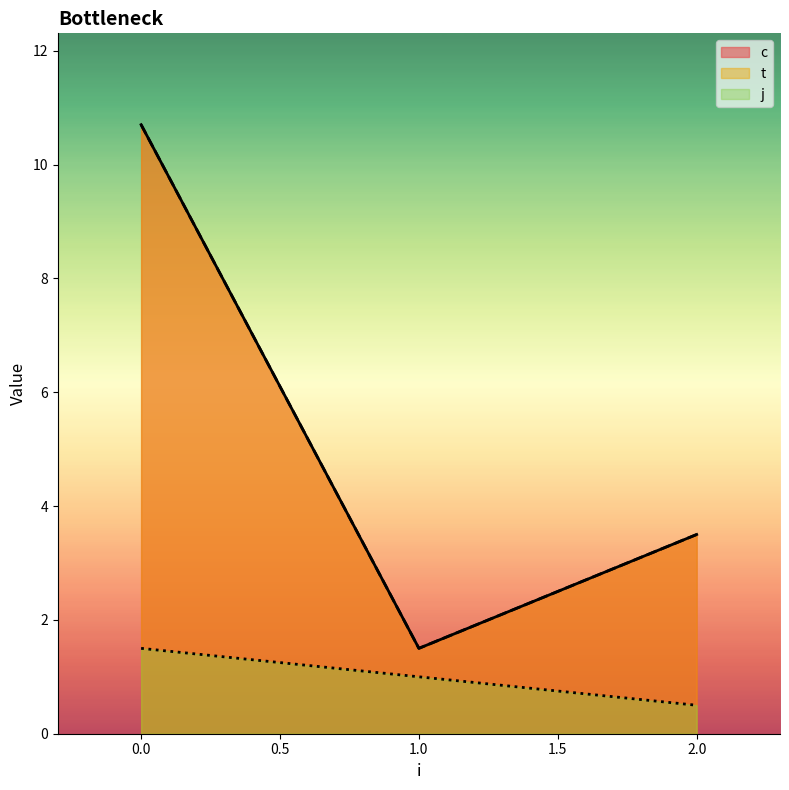

True or false: j has a value of -0.7 at 2.

False